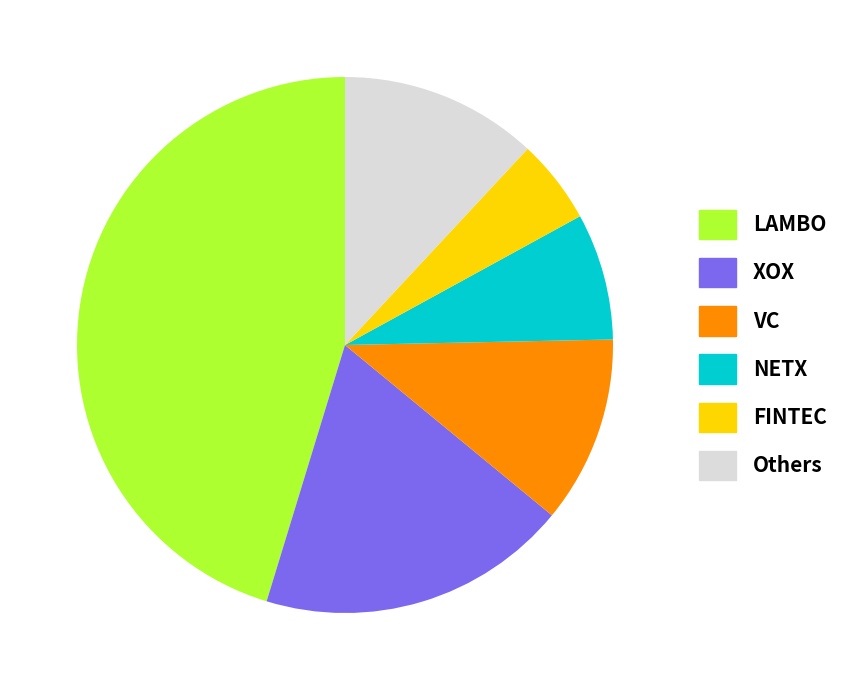

Does any single category account for the majority?

No